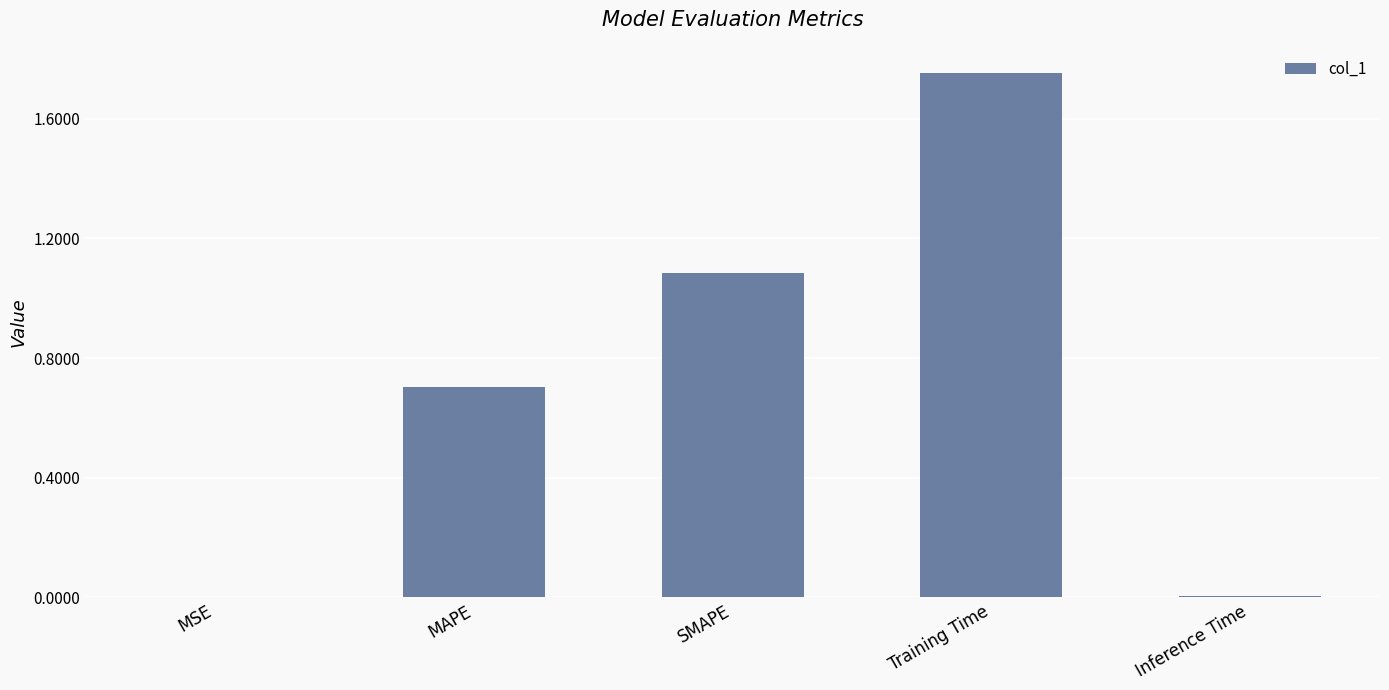

What is the change in value from MSE to SMAPE?

+1.1